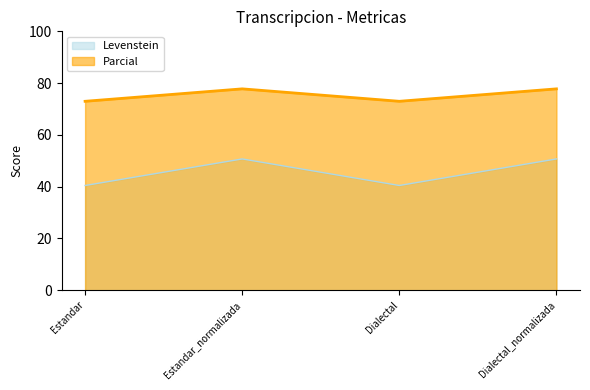

Reading left to right, what are all the values shown in this chart?

Levenstein: Estandar=40.4	Estandar_normalizada=50.7	Dialectal=40.4	Dialectal_normalizada=50.7
Parcial: Estandar=73.0	Estandar_normalizada=77.8	Dialectal=73.0	Dialectal_normalizada=77.8